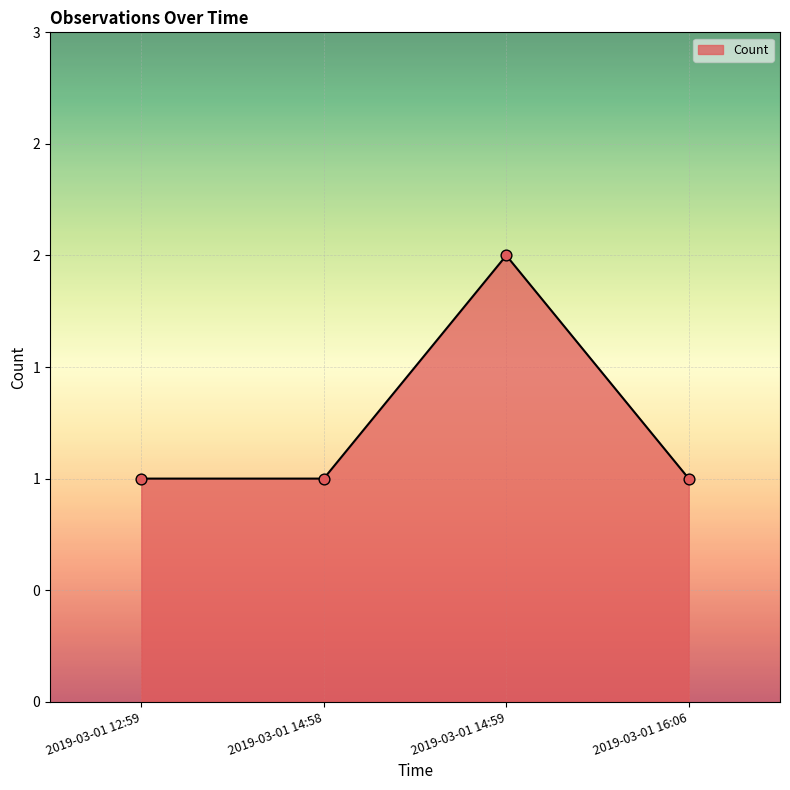

Which has a higher value, 2019-03-01 16:06 or 2019-03-01 14:59?

2019-03-01 14:59